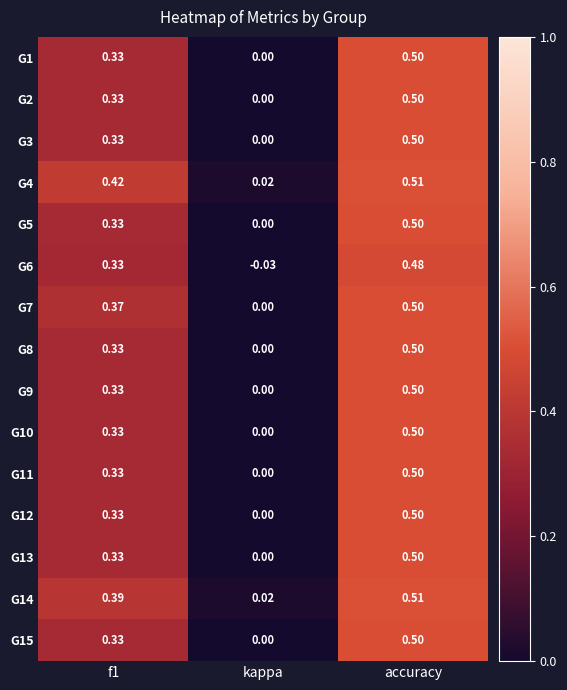

Where is G13 nearest to the value 0?

kappa